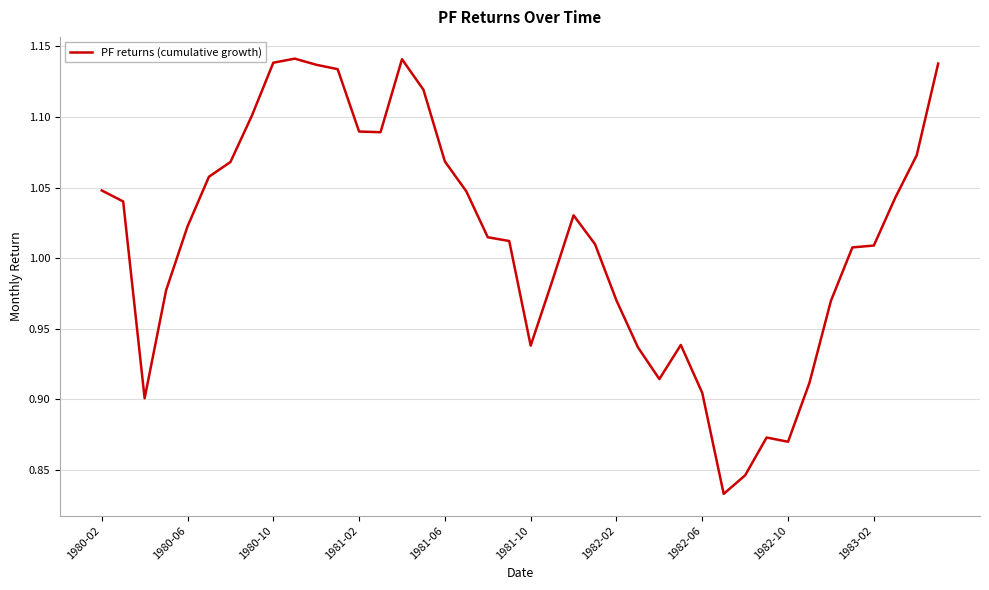

How many categories are shown in the chart?

40